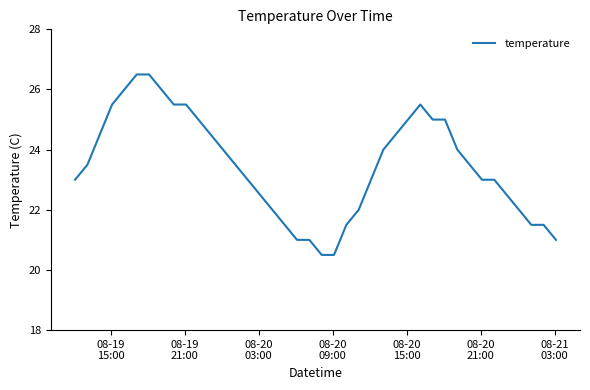

What is the minimum value shown in the chart?

20.5